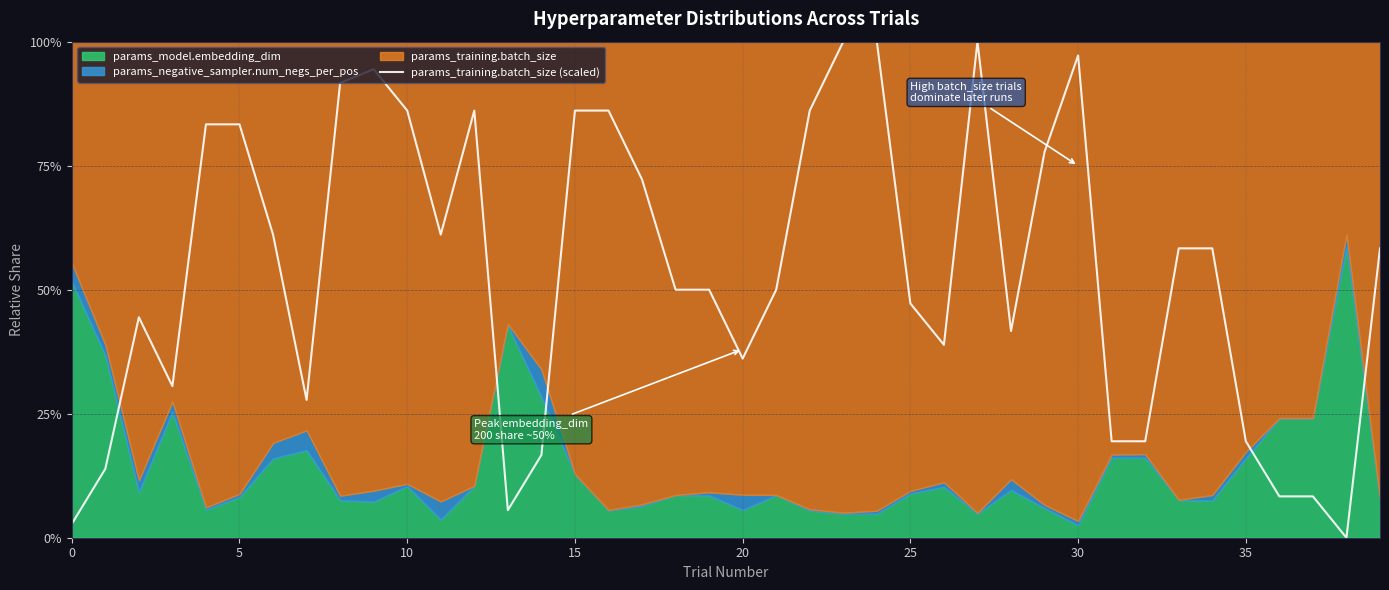

True or false: there are more than 2 points higher than both neighbors.

True